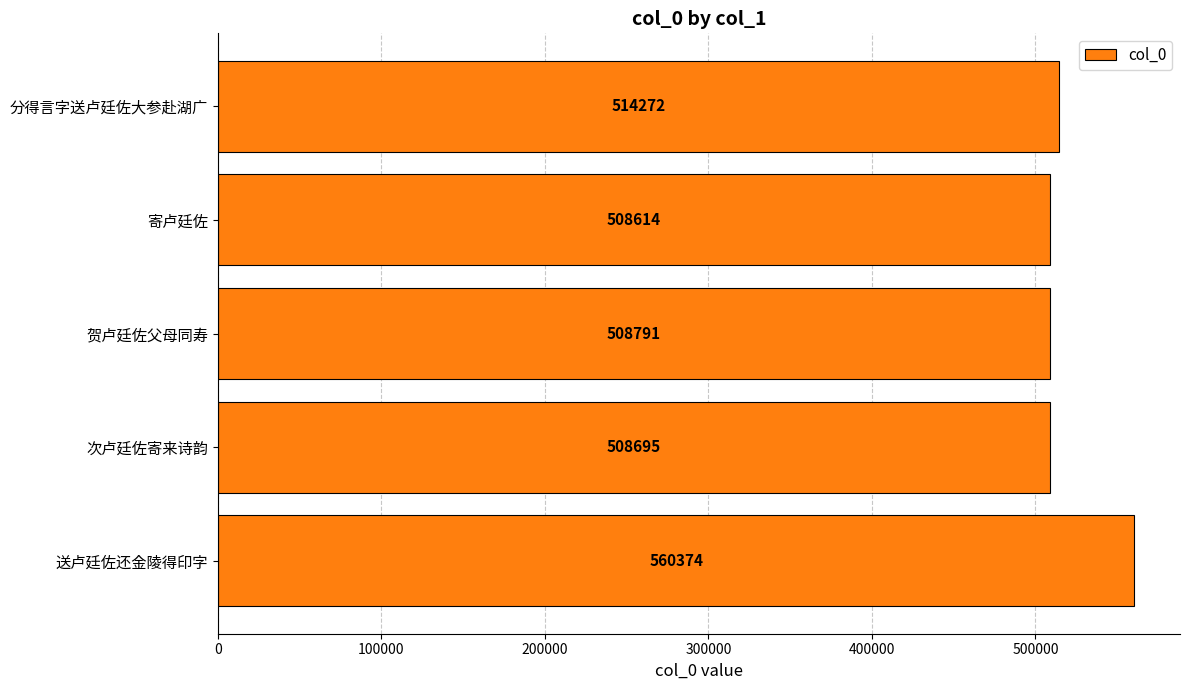

What is the ratio of the value at 寄卢廷佐 to the value at 分得言字送卢廷佐大参赴湖广?

1.0